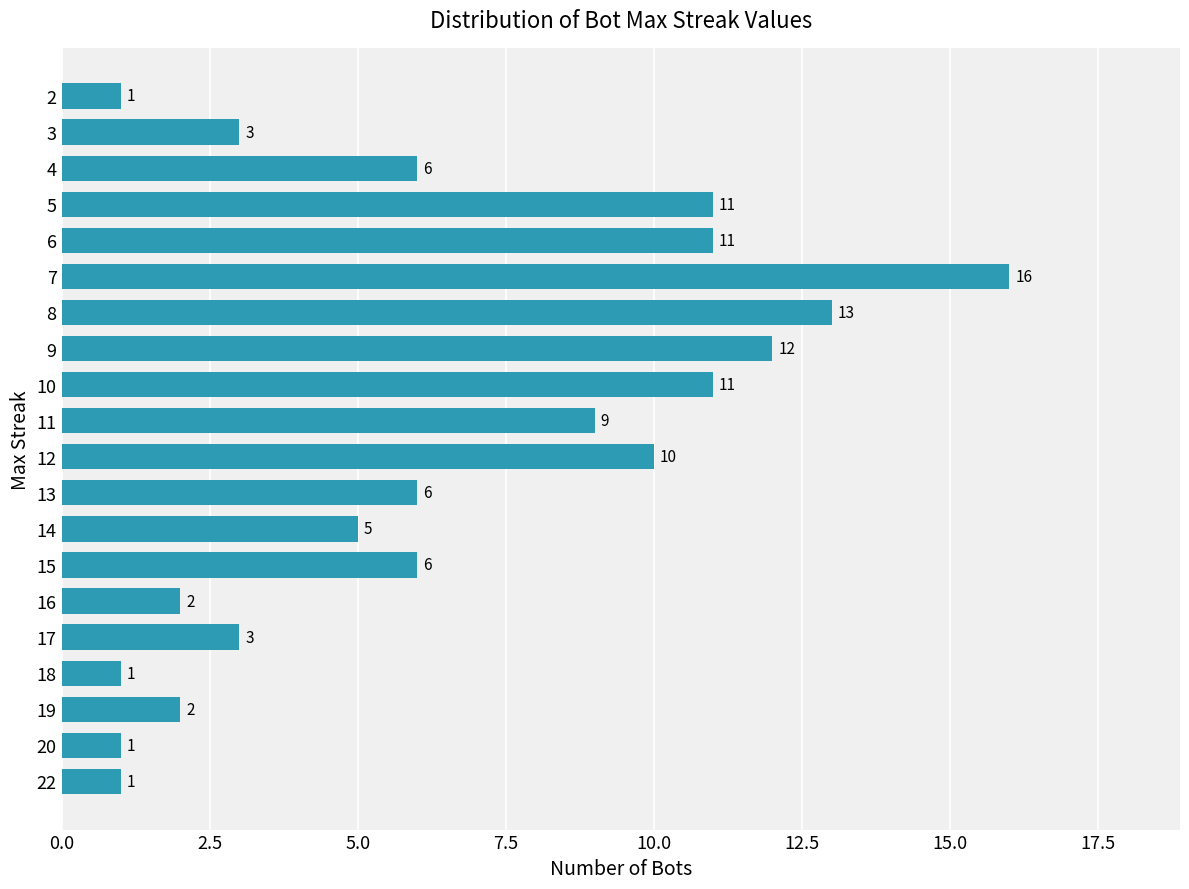

The value at 16 is 4. True or false?

False